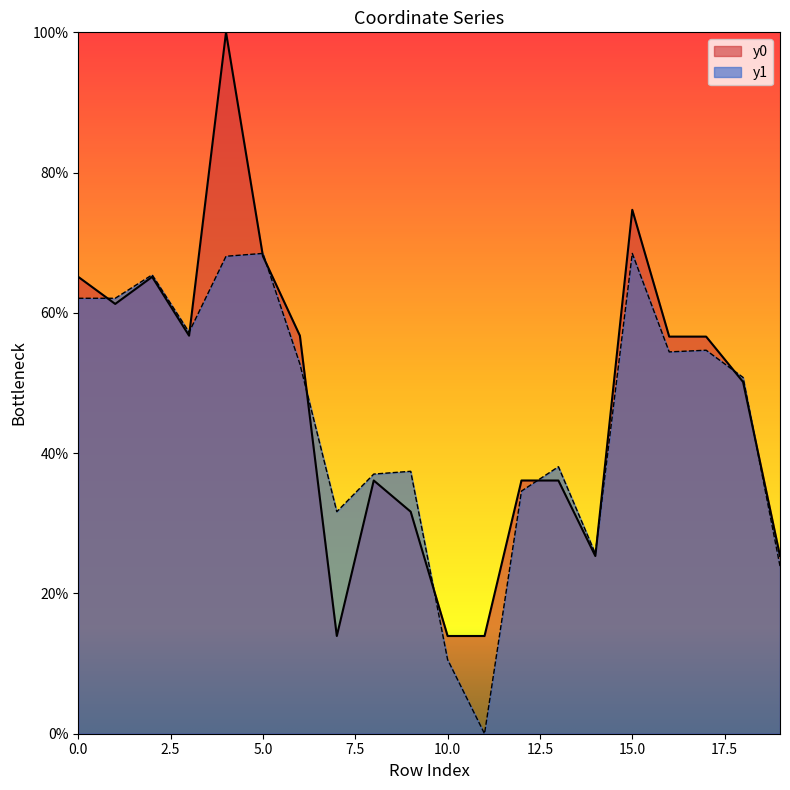

Which series has the largest range (max minus min)?

y0